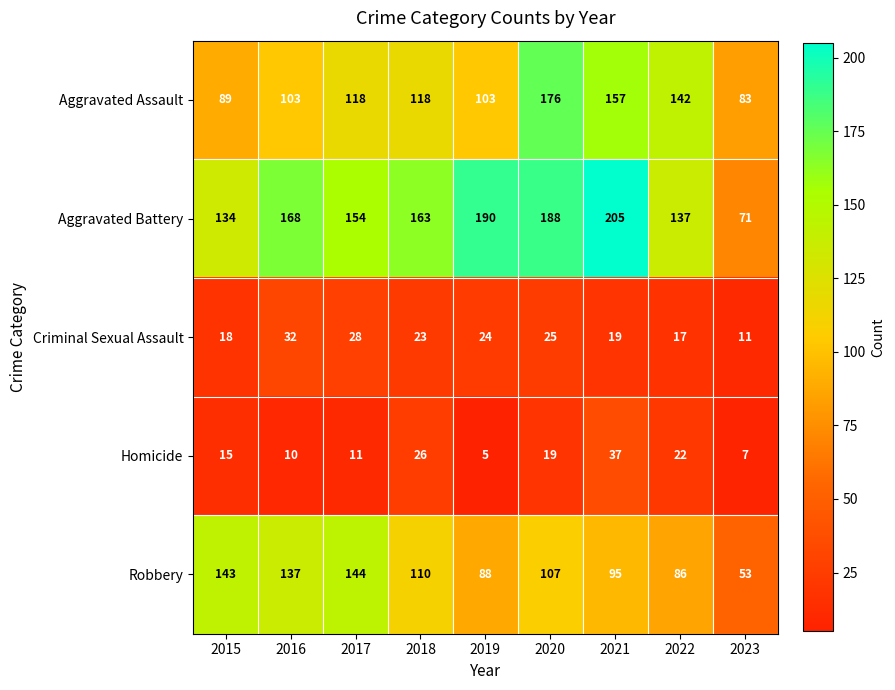

Rank the categories by Robbery value from lowest to highest.

2023, 2022, 2019, 2021, 2020, 2018, 2016, 2015, 2017